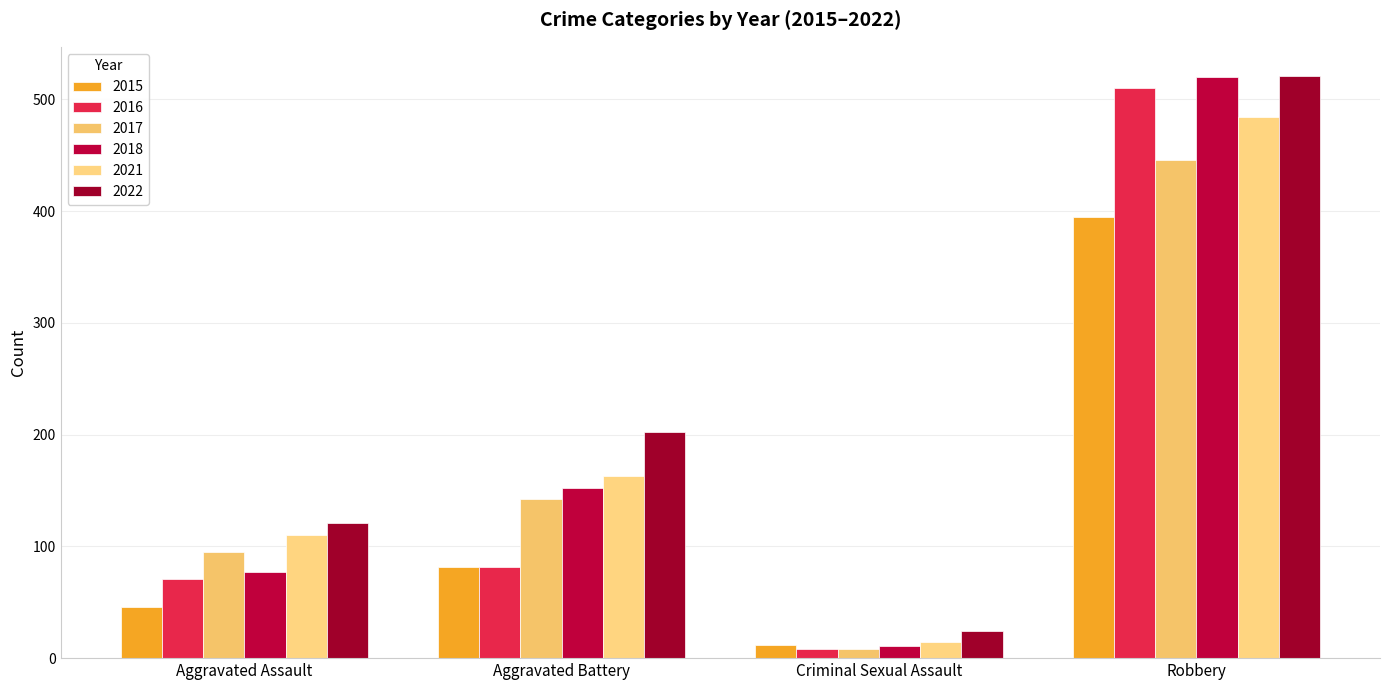

How many categories are shown in the chart?

4